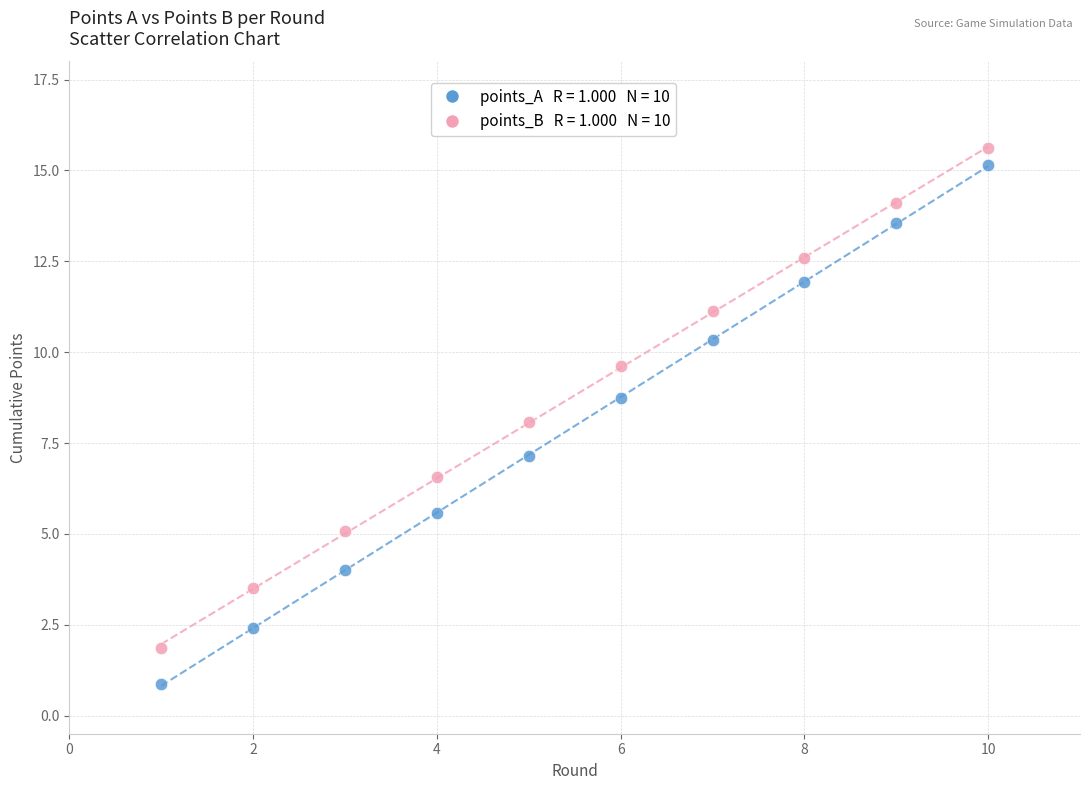

Across all data points, what is the range of X values (max minus min)?

9.0